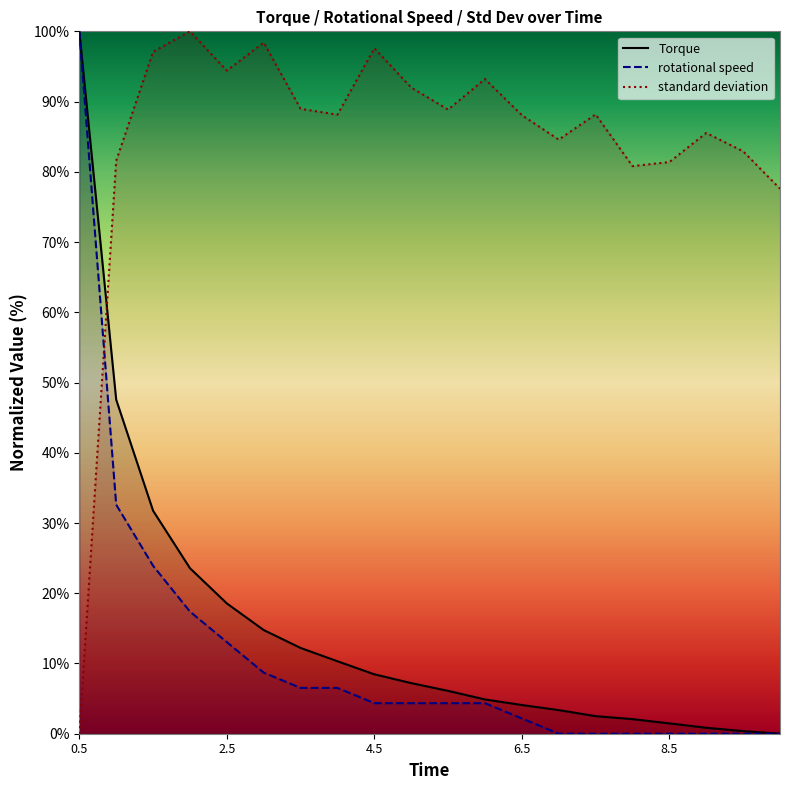

What is the average value of the Torque series?

15.0